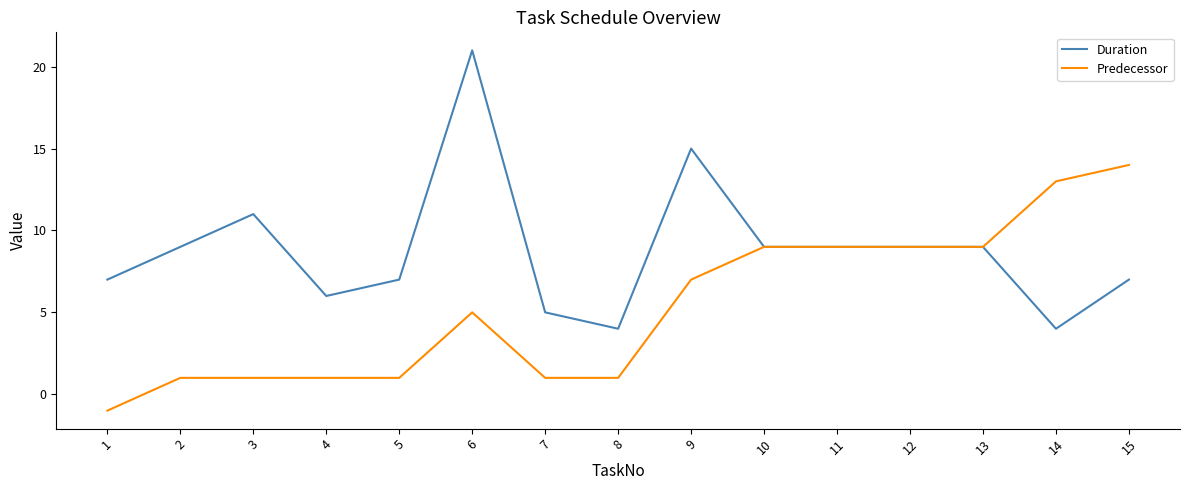

At which category does the chart reach its minimum across all series?

1